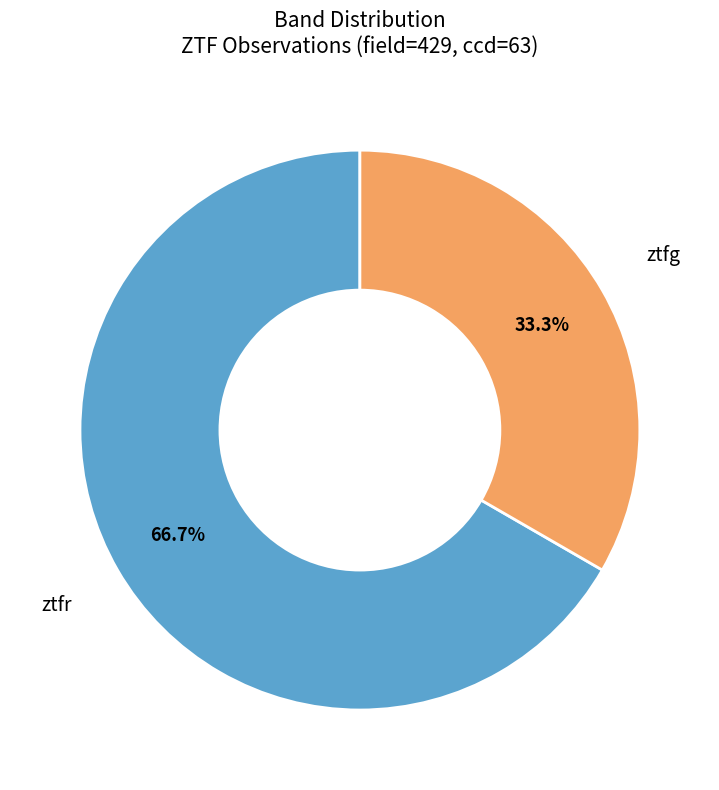

To the nearest percent, what portion does ztfg represent?

33%